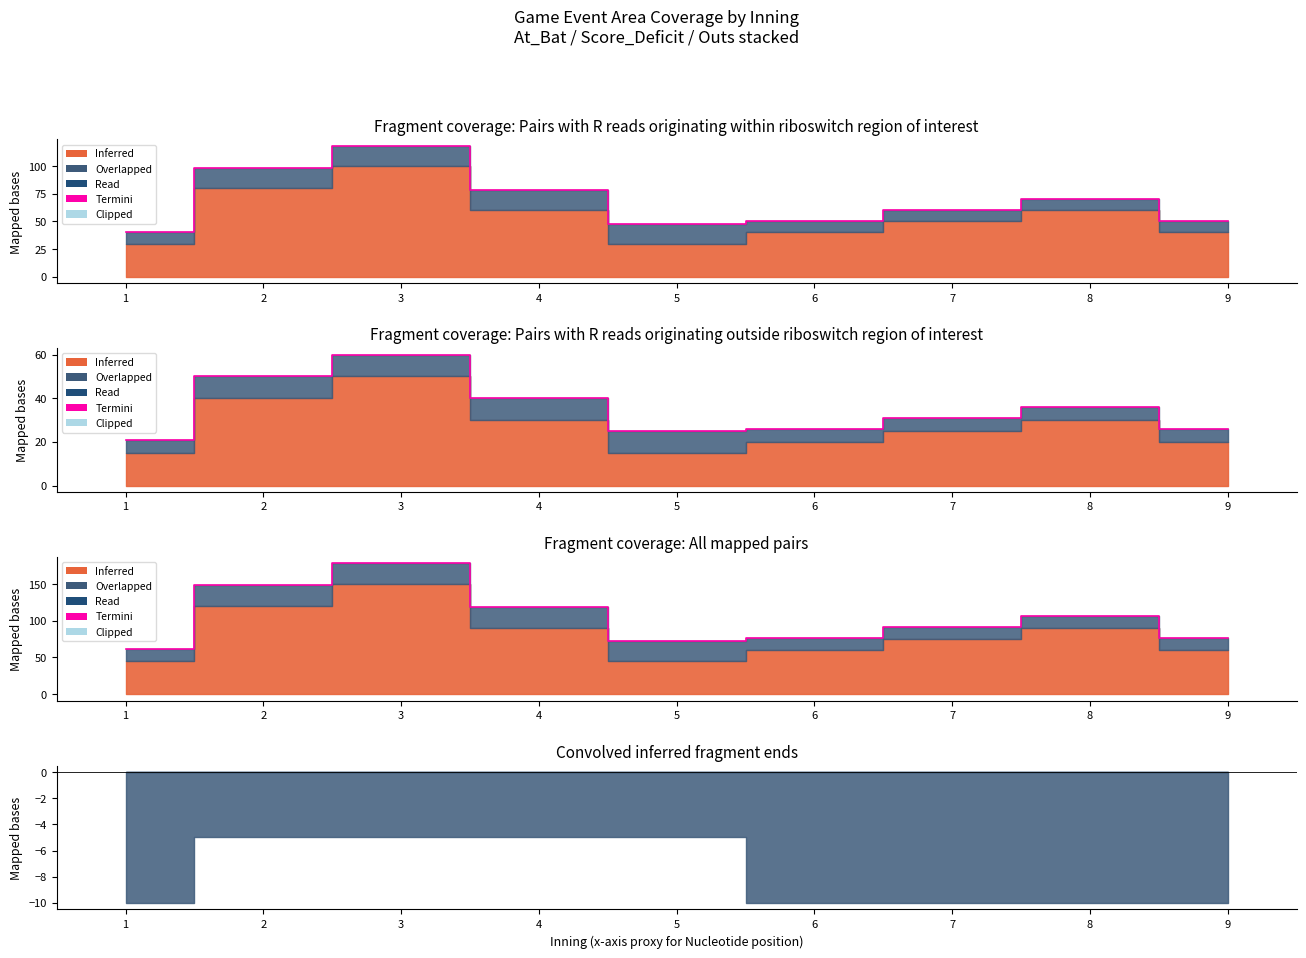

What is the value of the 3rd point from the left?

178